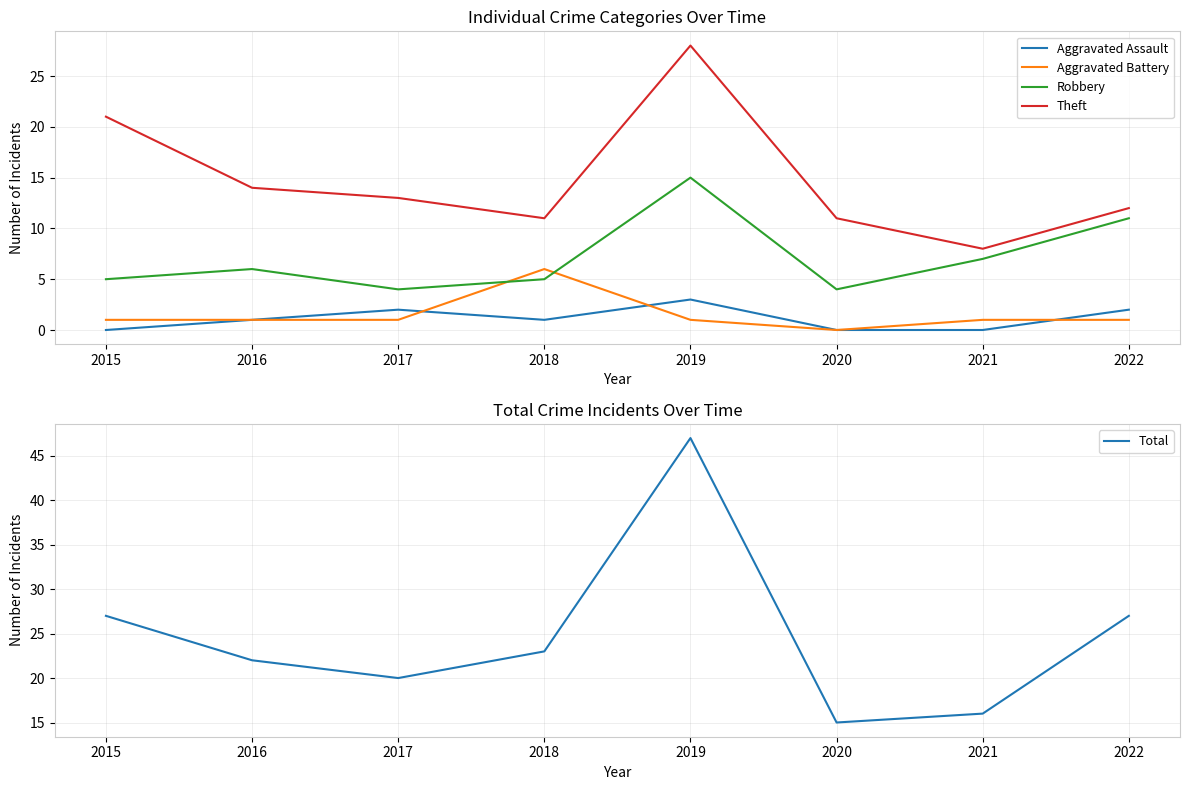

True or false: Aggravated Battery has more than 0 interior local peaks.

True